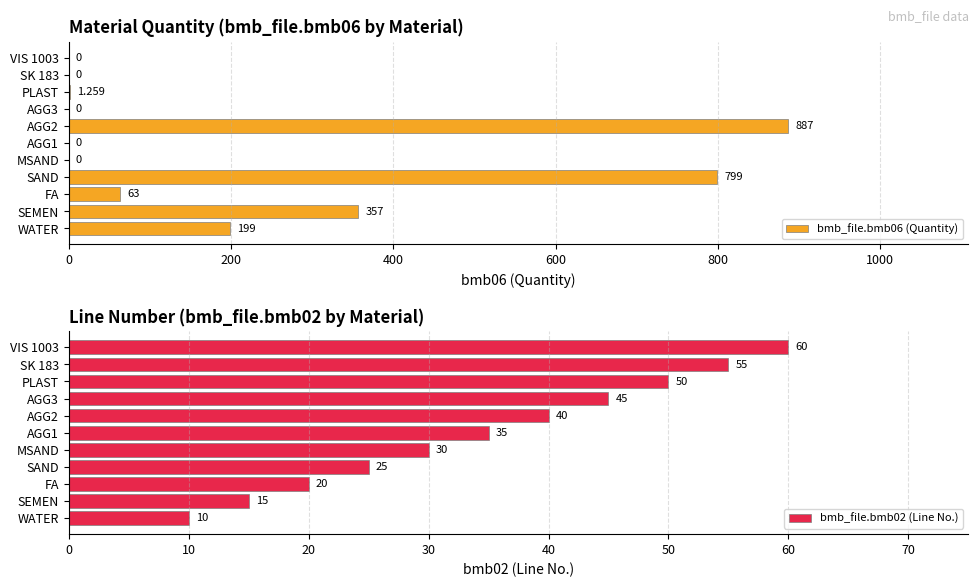

Count the bmb_file.bmb02 (Line No.) values in the range 20 to 50.

7